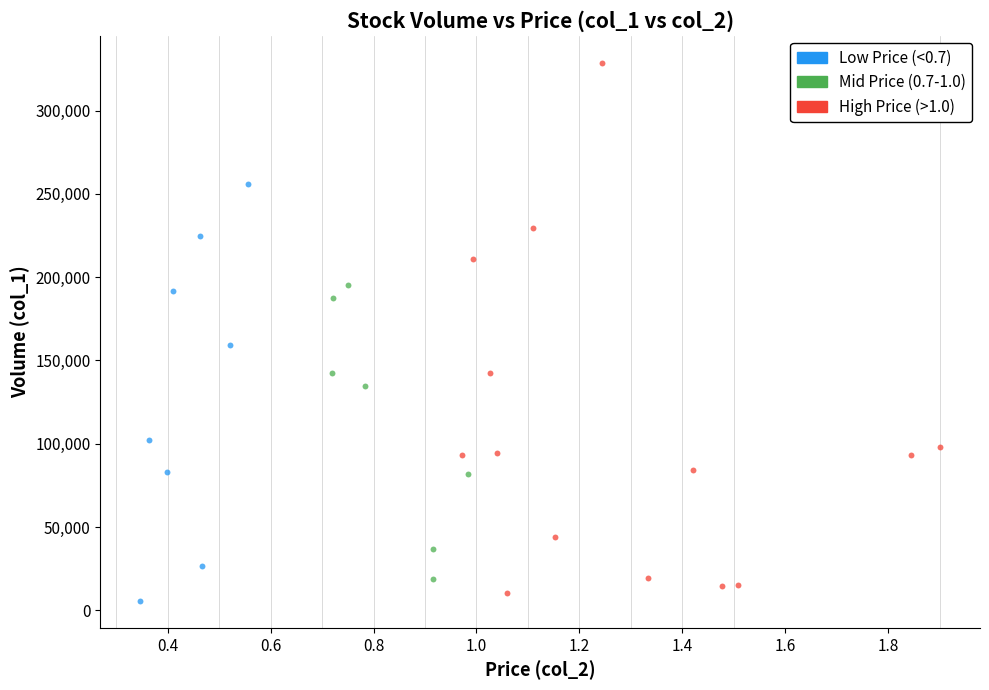

Which series has the largest Y range (max minus min)?

High Price (>1.0)